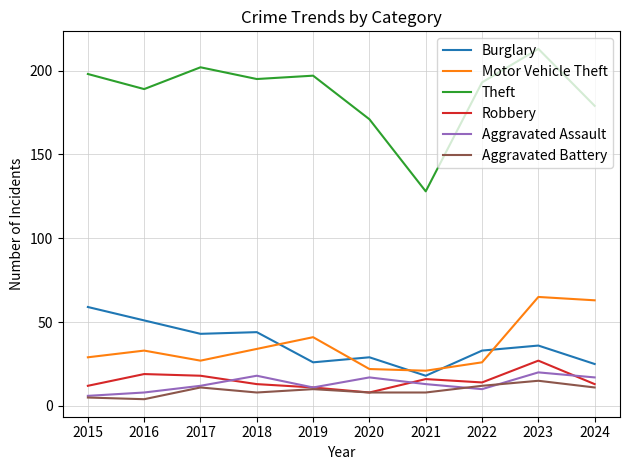

What is the lowest value of the Aggravated Assault series?

6